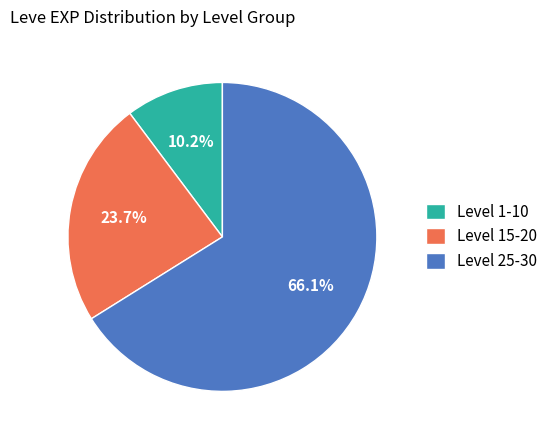

Is there any slice that represents more than half of the pie?

Yes